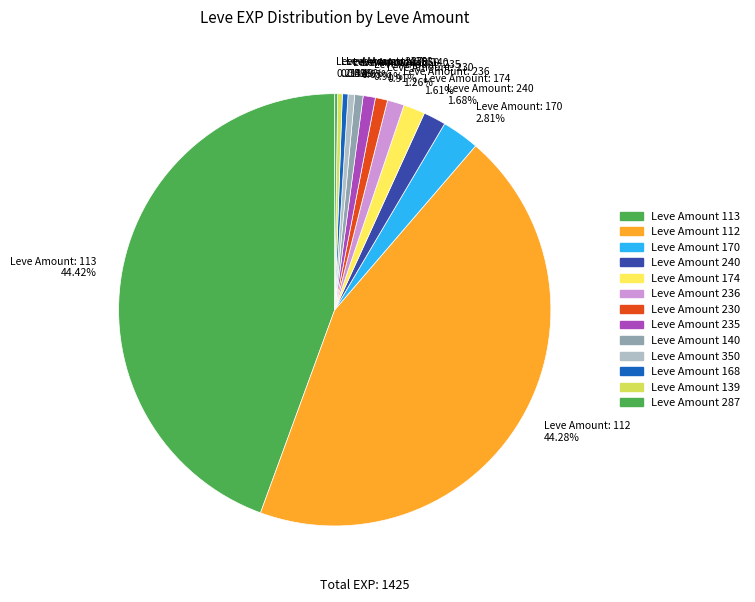

What is the ratio of the value at Leve Amount: 350 0.49% to the value at Leve Amount: 240 1.68%?

0.3